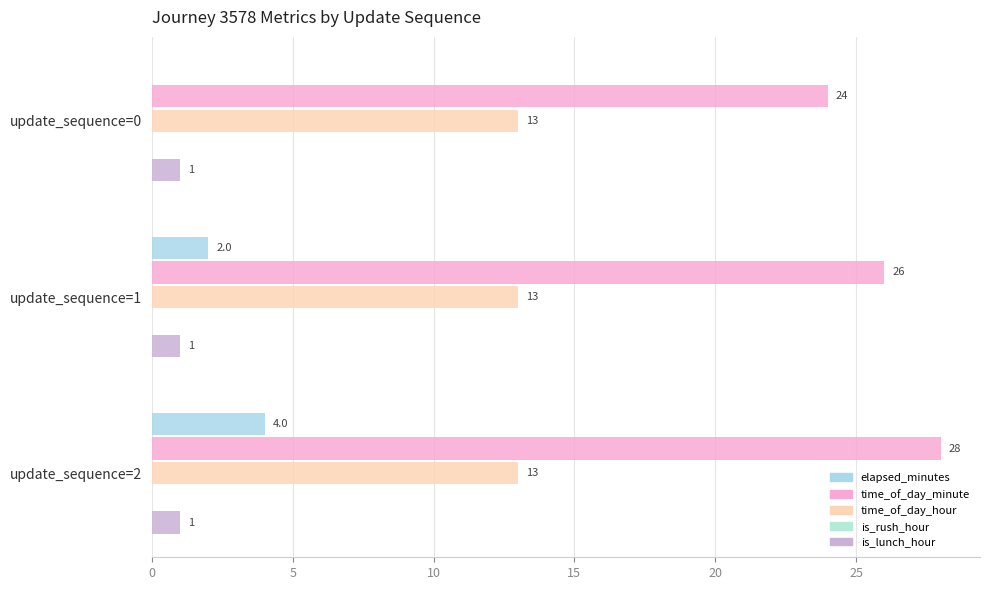

Reading left to right, what are all the values shown in this chart?

elapsed_minutes: 0.0	2.0	4.0
time_of_day_minute: 24.0	26.0	28.0
time_of_day_hour: 0.1	0.1	0.1
is_rush_hour: 0.1	0.1	0.1
is_lunch_hour: 0.1	0.1	0.1